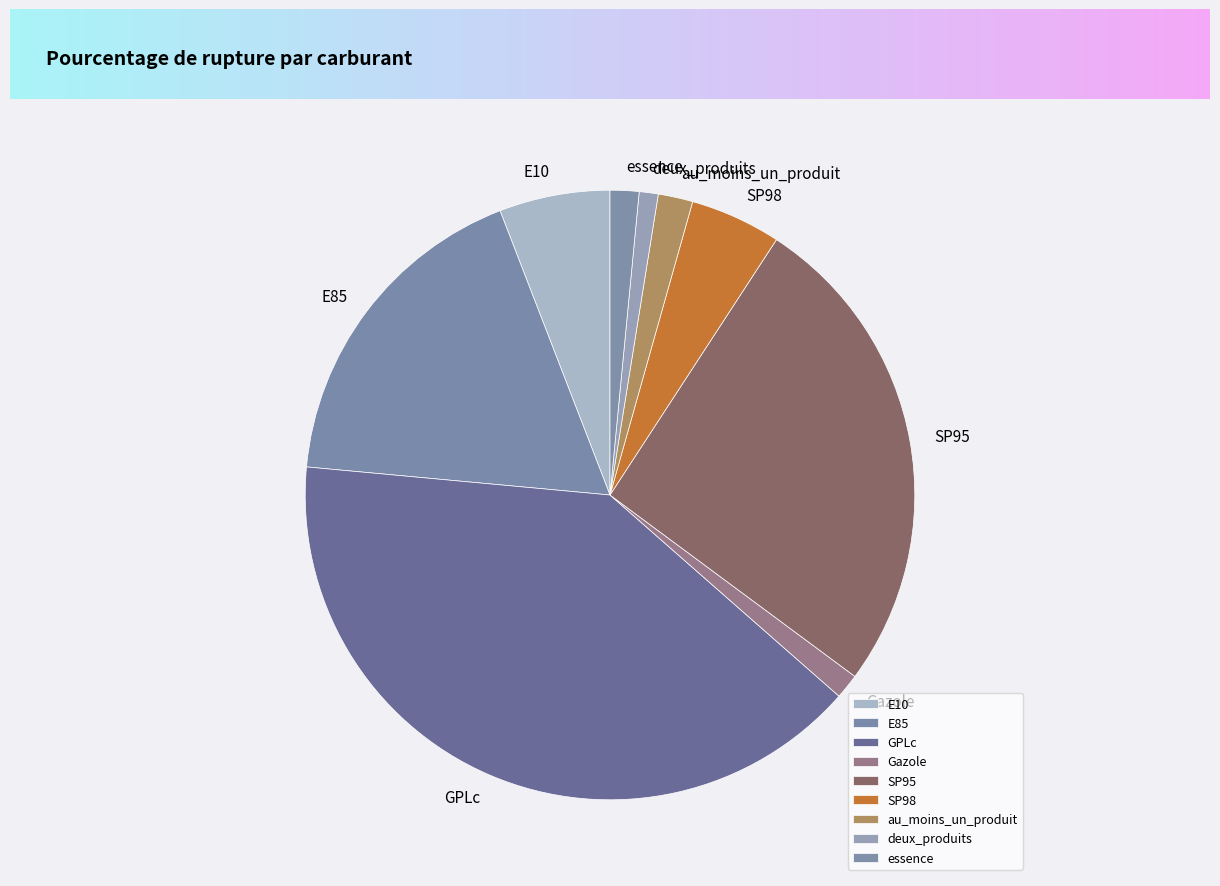

Do Gazole and SP98 together represent more than half of the pie?

No